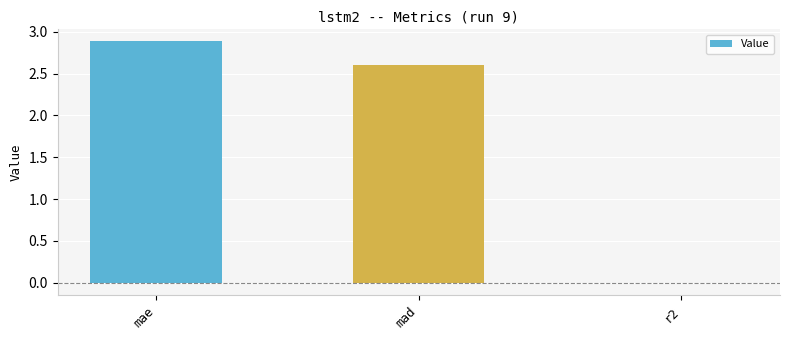

Which has a higher value, mae or mad?

mae